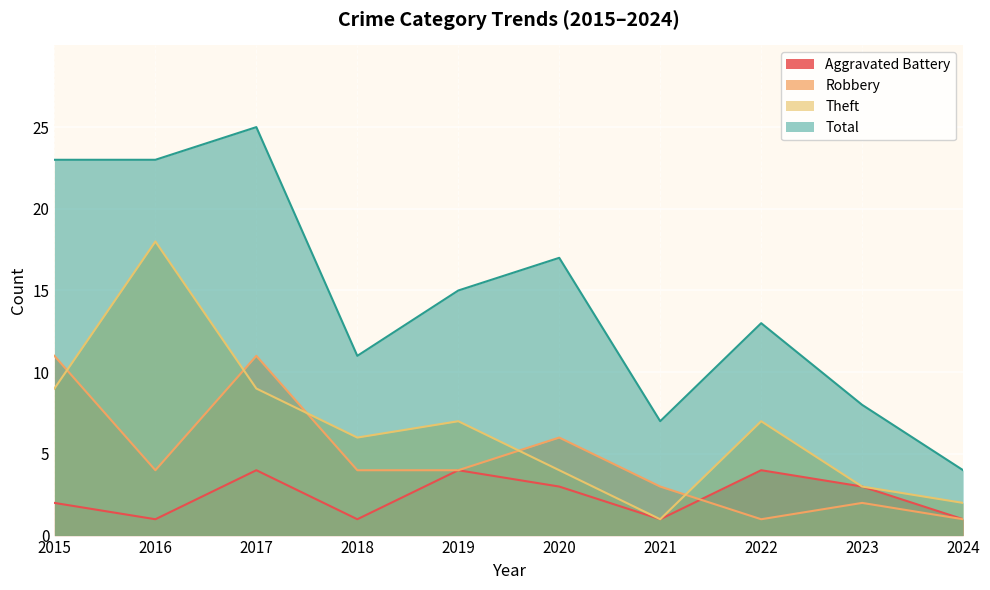

The Theft series shows 29 at 2016. True or false?

False